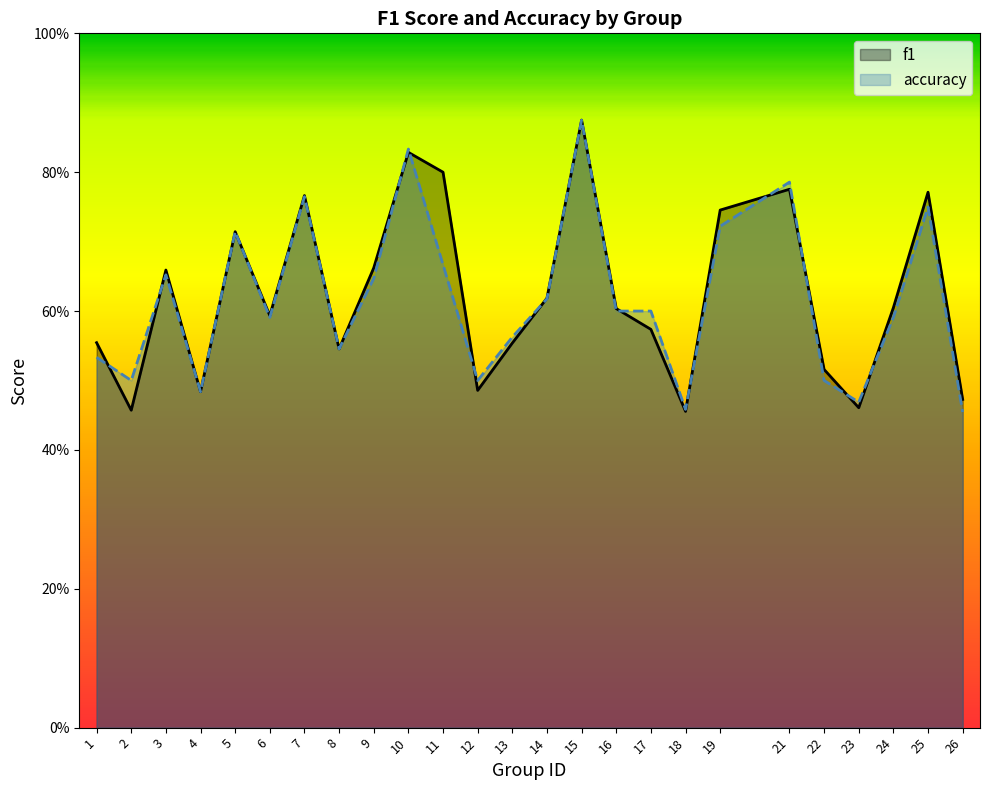

Rank the series by their maximum value, from lowest to highest.

f1, accuracy